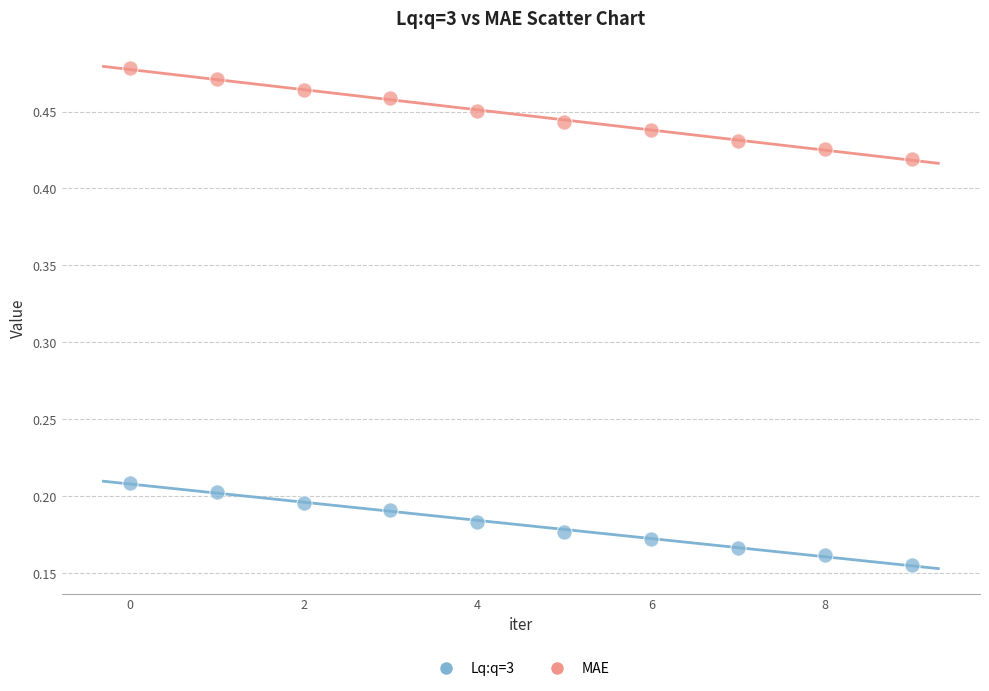

Which series contains the lowest Y value?

Lq:q=3